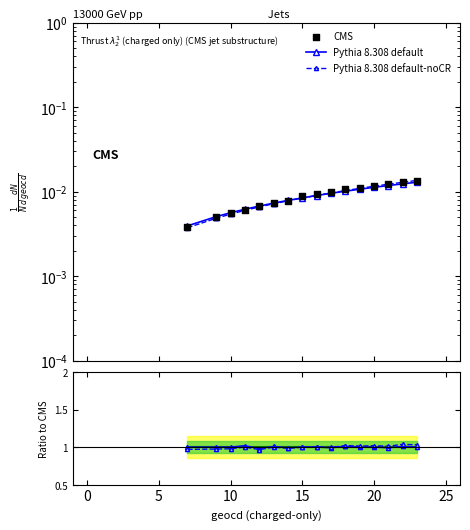

At how many categories does at least one series exceed 0?

16